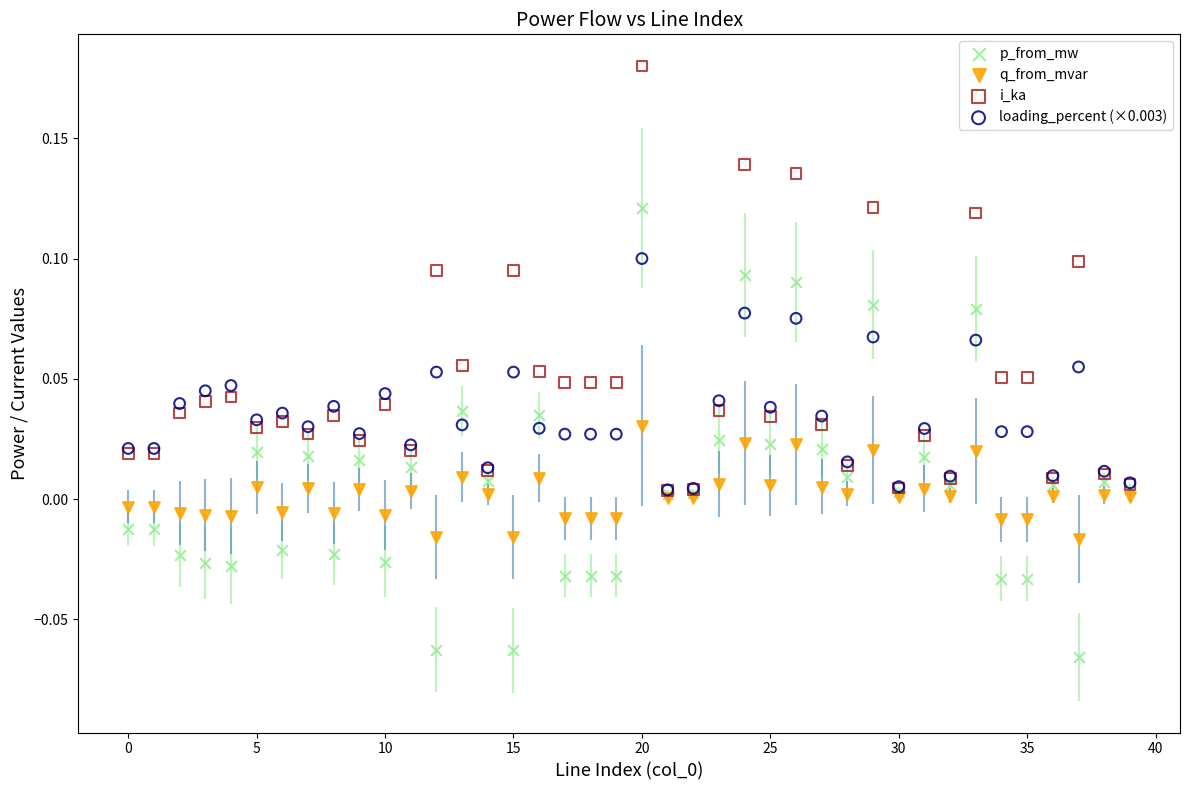

Which series reaches the maximum Y coordinate?

i_ka